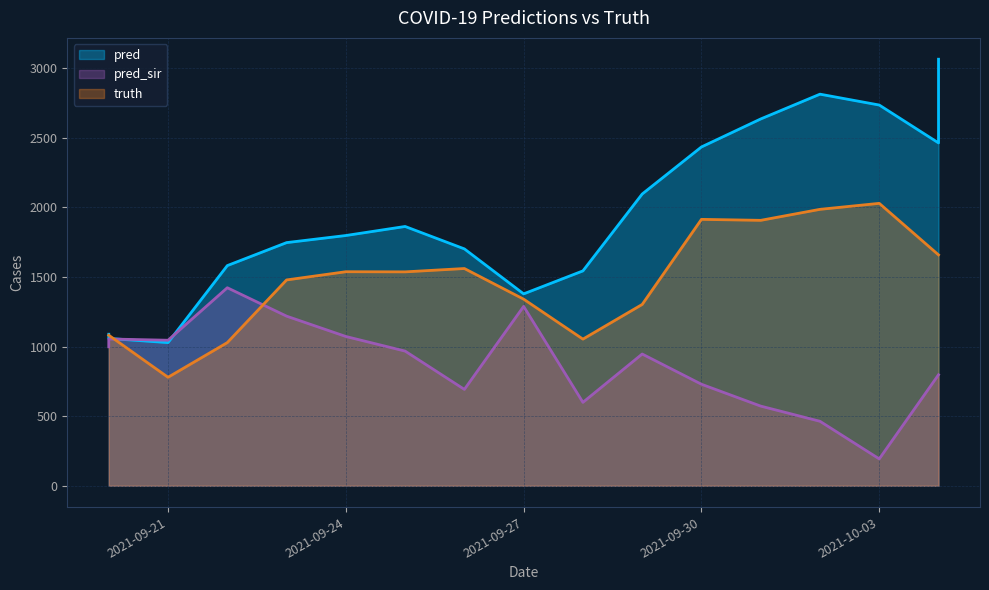

Does the chart display data point markers on the line(s)?

No